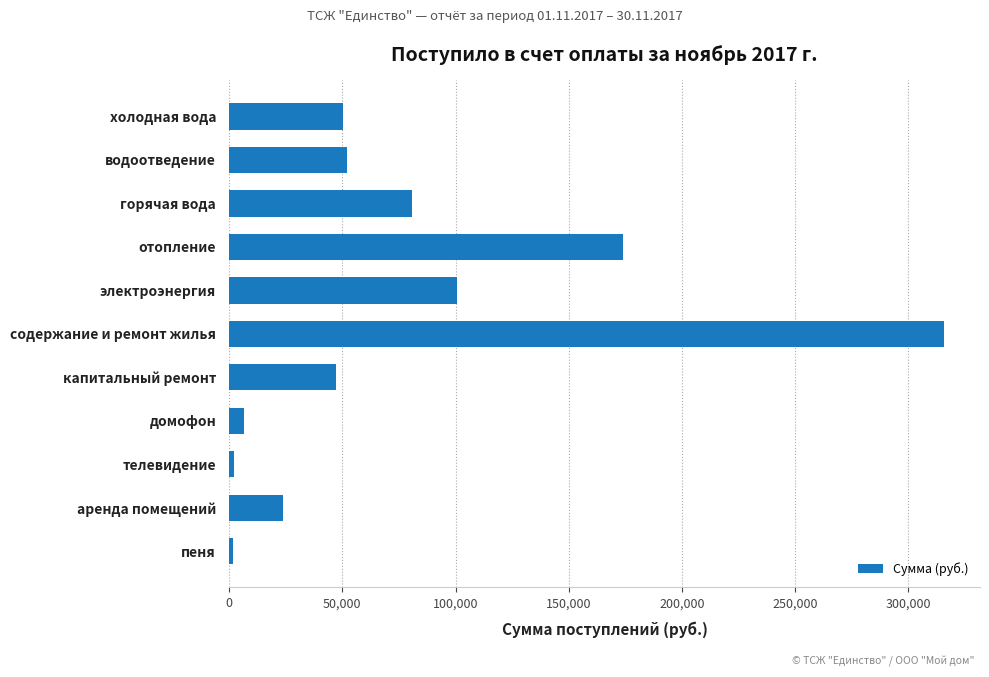

What is the change in value from капитальный ремонт to содержание и ремонт жилья?

+268559.6